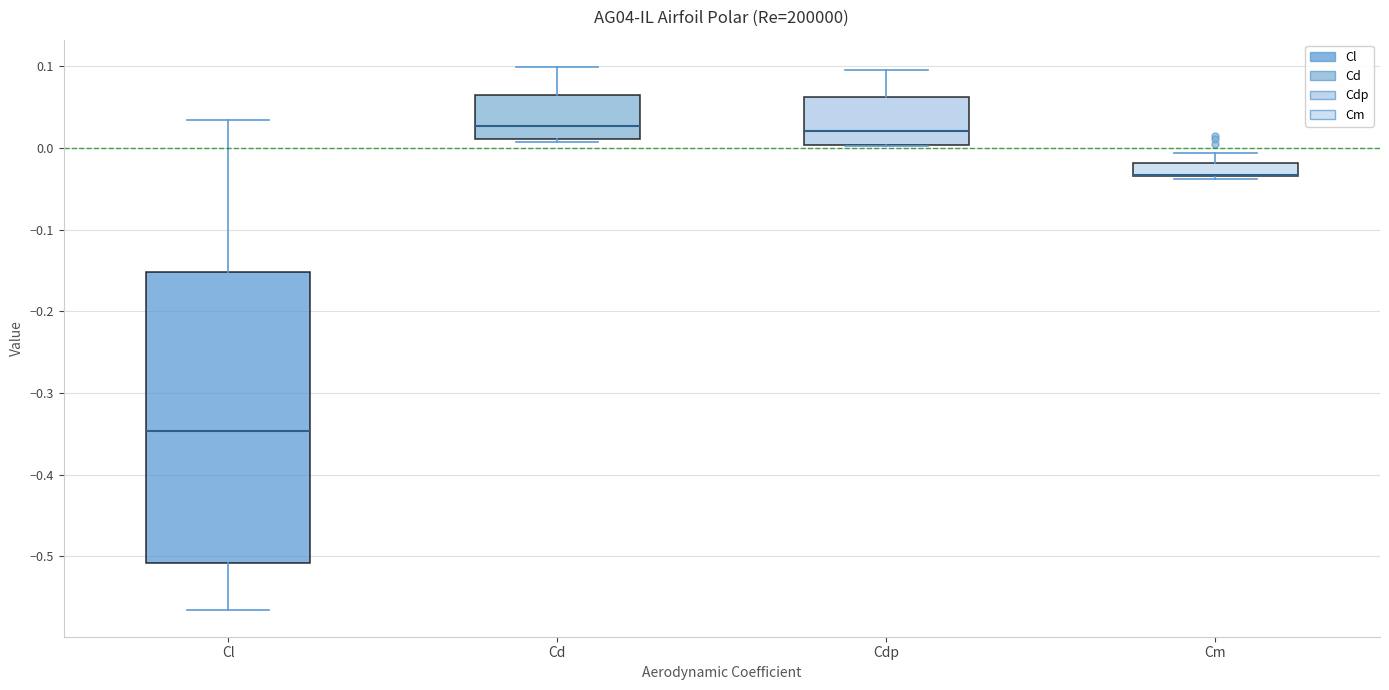

Reading left to right, transcribe this box plot: for each box, give where its median line is, the range the box spans, and where its two whiskers end, as read against the y-axis. The values are not printed on the chart, so give them approximately, as read against the axis.

Cl: median -0.35, box -0.51 to -0.15, whiskers -0.57 to 0.03
Cd: median 0.03, box 0.01 to 0.07, whiskers 0.01 (just below the box's lower edge) to 0.10
Cdp: median 0.02, box 0.00 to 0.06, whiskers 0.00 to 0.10
Cm: median -0.03 (drawn on the box's lower edge), box -0.03 to -0.02, whiskers -0.04 to -0.01